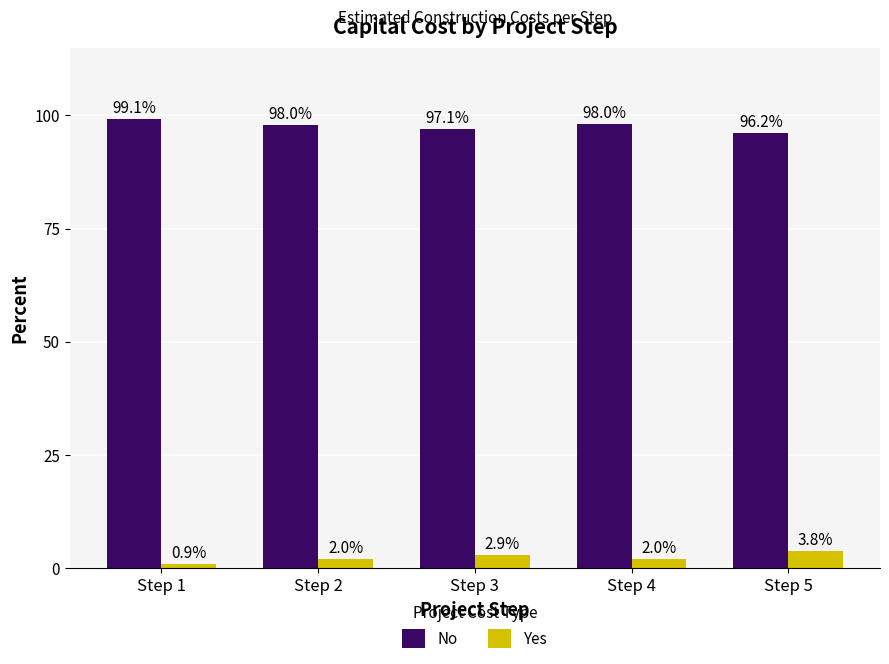

Which label corresponds to the smallest value in the chart?

Step 1